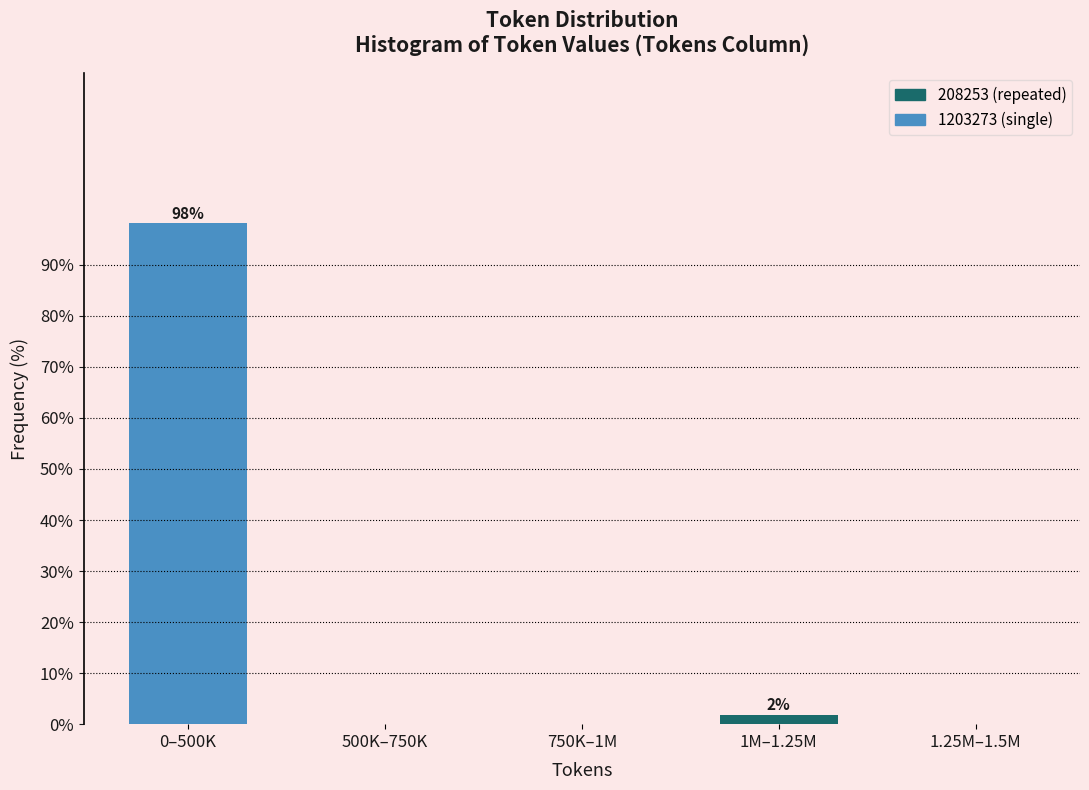

Reading left to right, what are all the values shown in this chart?

0–500K=98.1	500K–750K=0.0	750K–1M=0.0	1M–1.25M=1.9	1.25M–1.5M=0.0